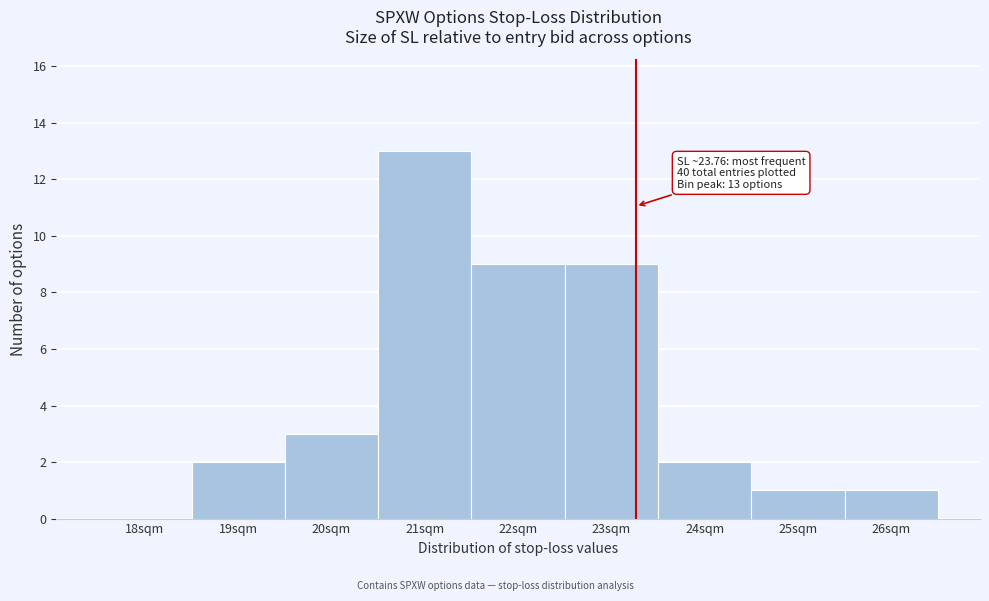

Reading left to right, what are all the values shown in this chart?

18sqm=0	19sqm=2	20sqm=3	21sqm=13	22sqm=9	23sqm=9	24sqm=2	25sqm=1	26sqm=1